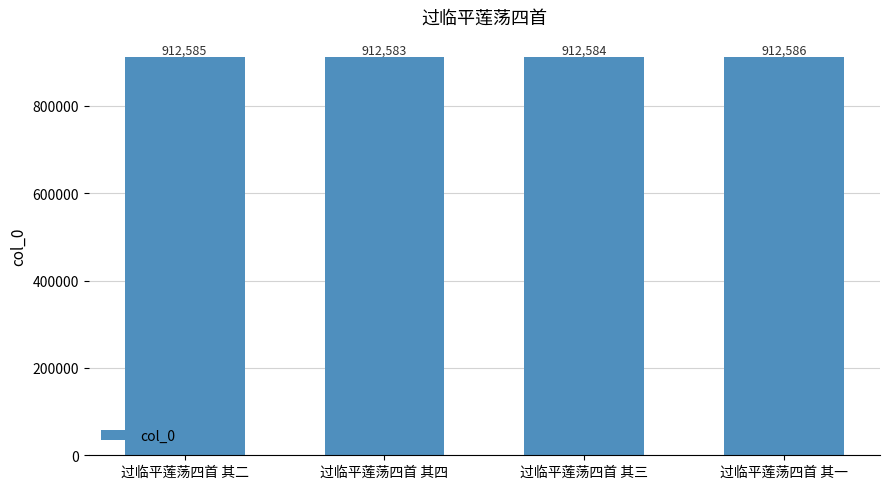

List the labels in order of value, largest first.

过临平莲荡四首 其一, 过临平莲荡四首 其二, 过临平莲荡四首 其三, 过临平莲荡四首 其四